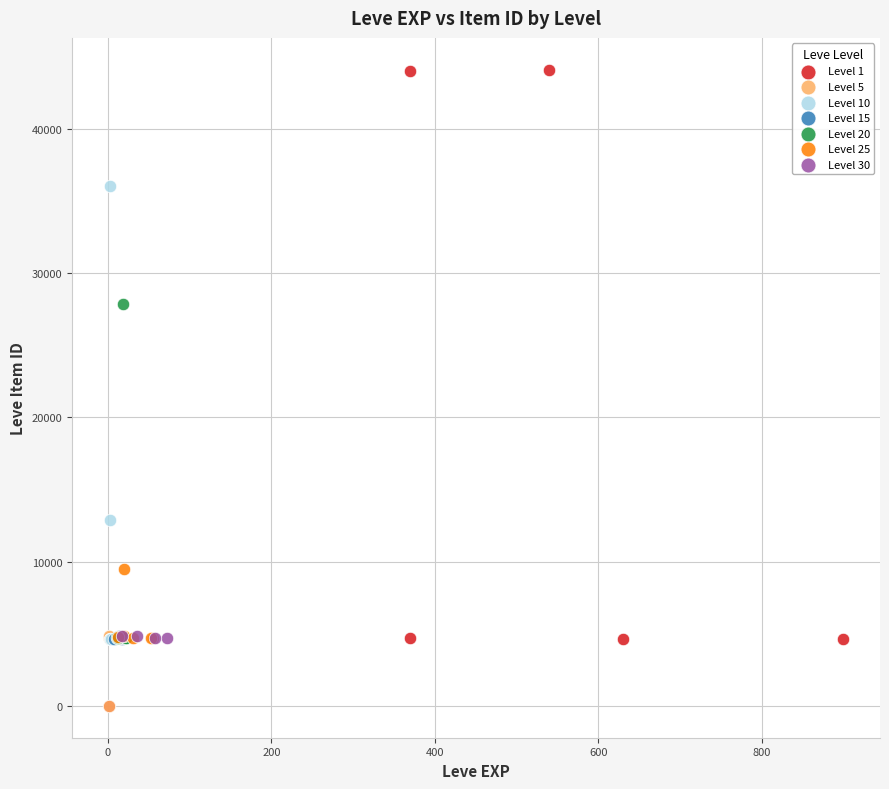

Which series has the largest Y range (max minus min)?

Level 1